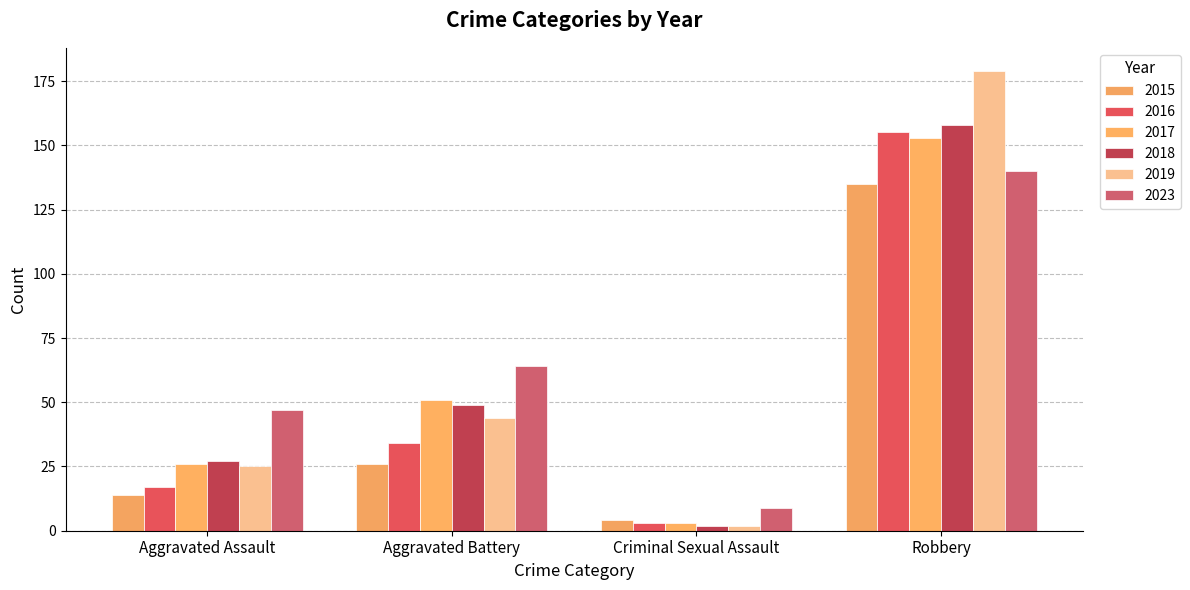

How many bars are there in total?

24